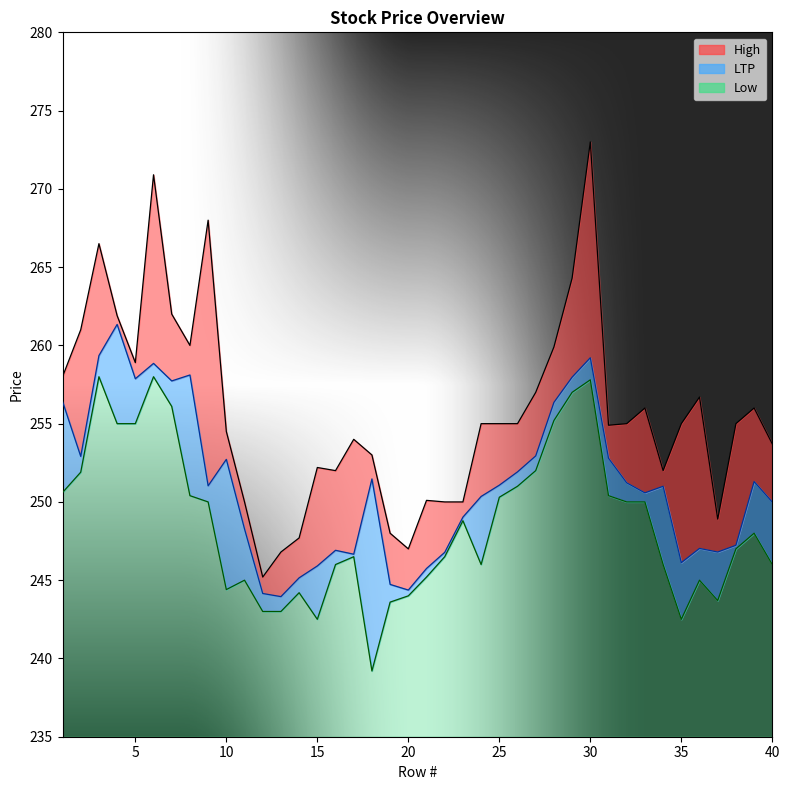

What are all the series names shown in the legend?

LTP, High, Low